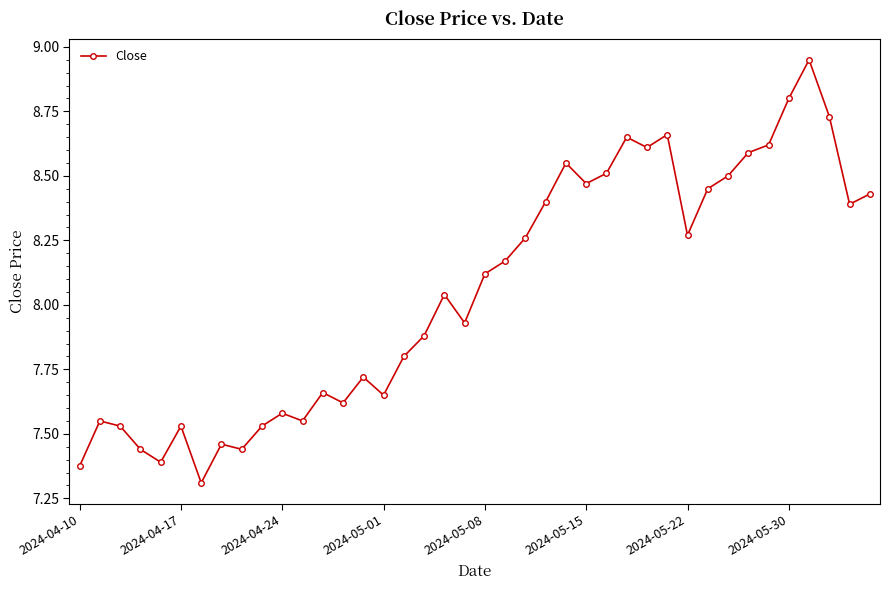

What is the smallest value displayed?

7.3